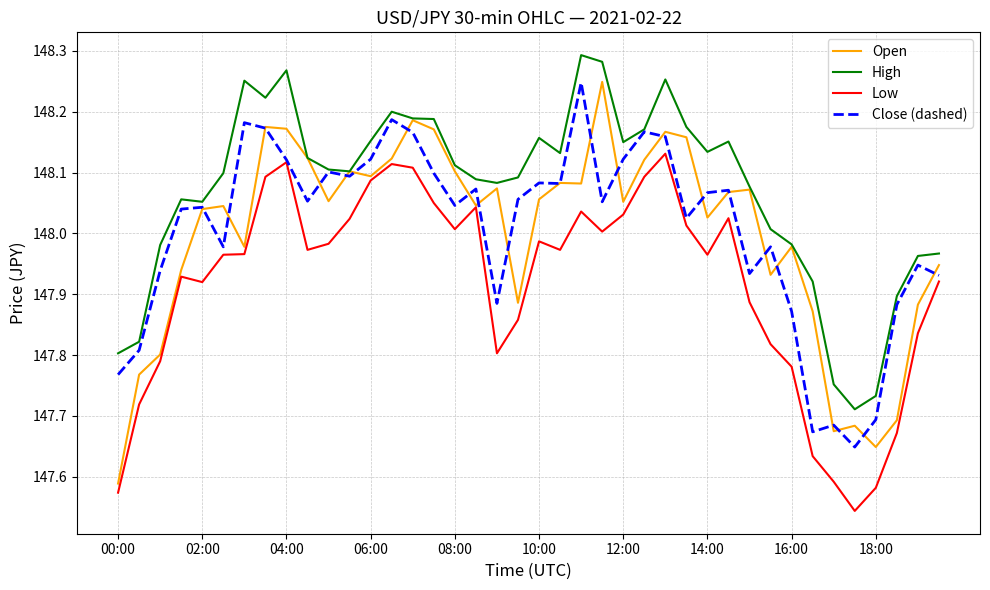

What are all the series names shown in the legend?

Open, High, Low, Close (dashed)